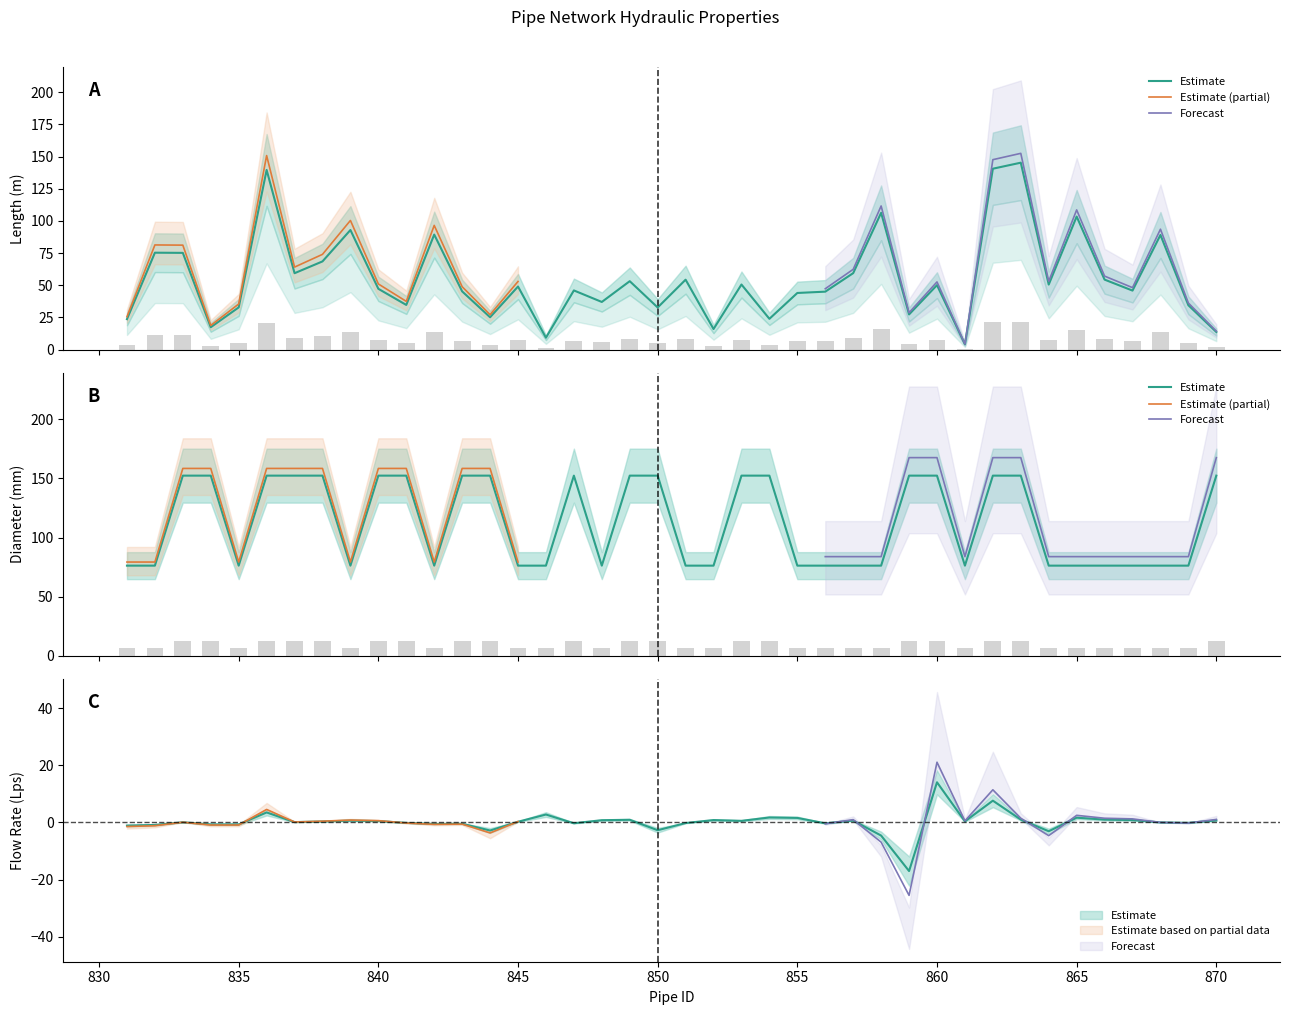

List the labels in order of Flow Rate (Lps) value, smallest first.

859, 858, 864, 844, 850, 831, 832, 834, 835, 842, 843, 856, 847, 851, 841, 869, 868, 833, 837, 845, 838, 861, 840, 853, 839, 857, 870, 848, 867, 852, 849, 866, 863, 855, 865, 854, 846, 836, 862, 860